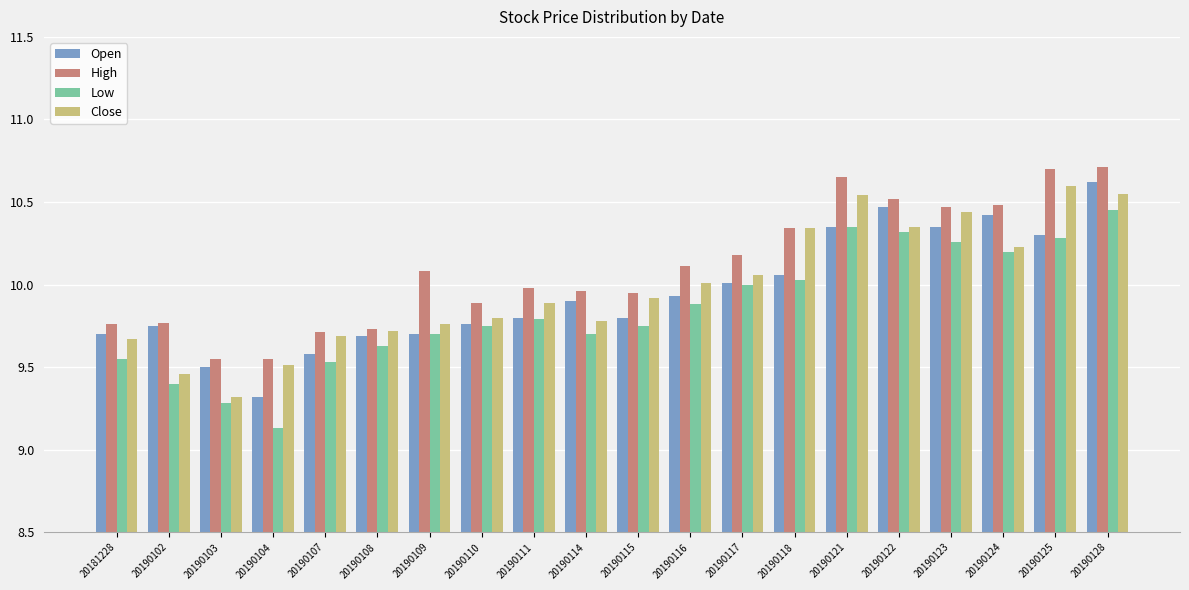

At which category is the sum across all series the highest?

20190128